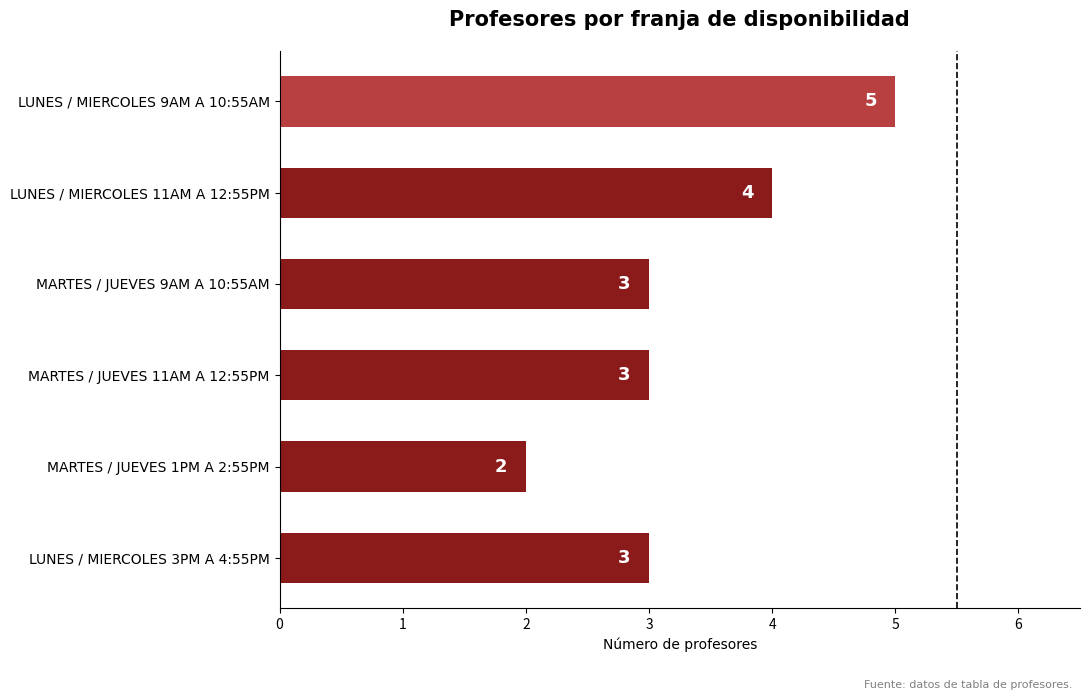

What is the ratio of the value at MARTES / JUEVES 9AM A 10:55AM to the value at LUNES / MIERCOLES 9AM A 10:55AM?

0.6